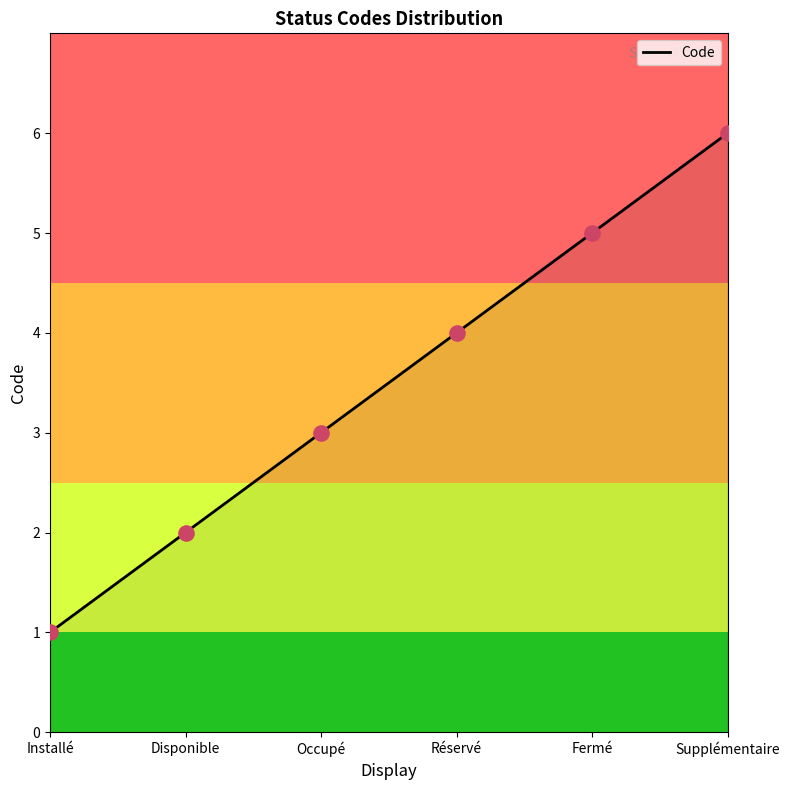

Approximately how many times larger is the value at Installé compared to Disponible?

0.5